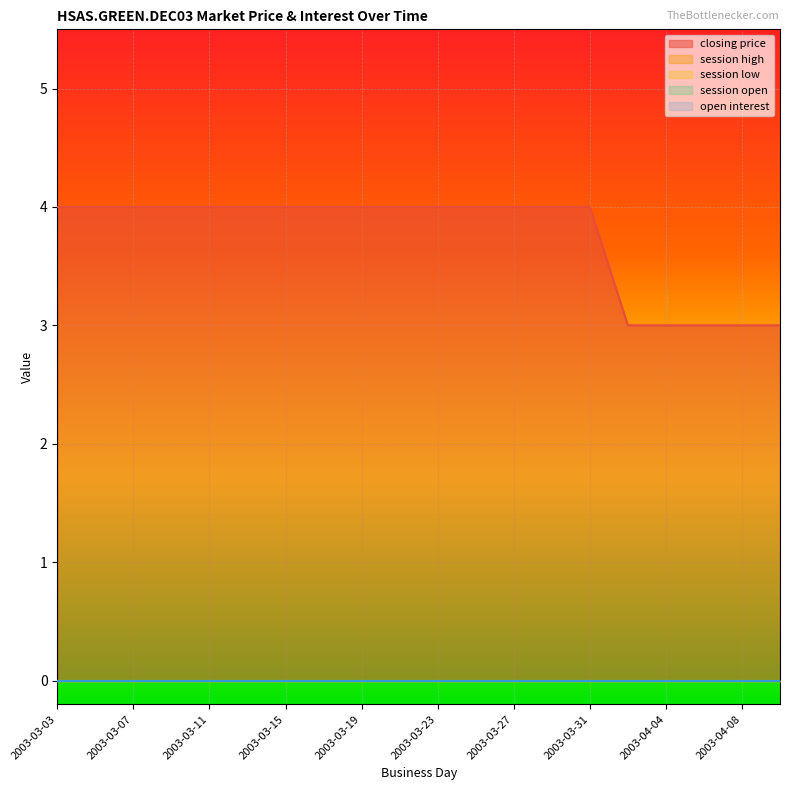

What is the difference between the highest and lowest values at 2003-03-13?

4